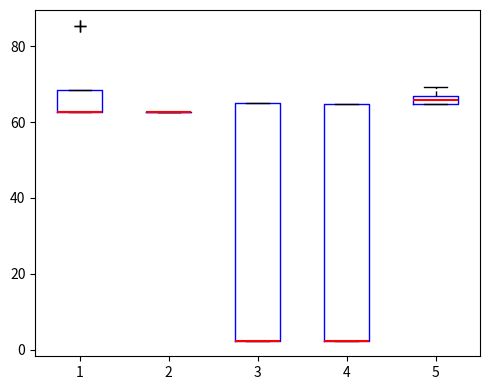

Where does the upper whisker of the box at x = 5 end on the y-axis? The values are not printed on the chart, so give them approximately, as read against the axis.

70